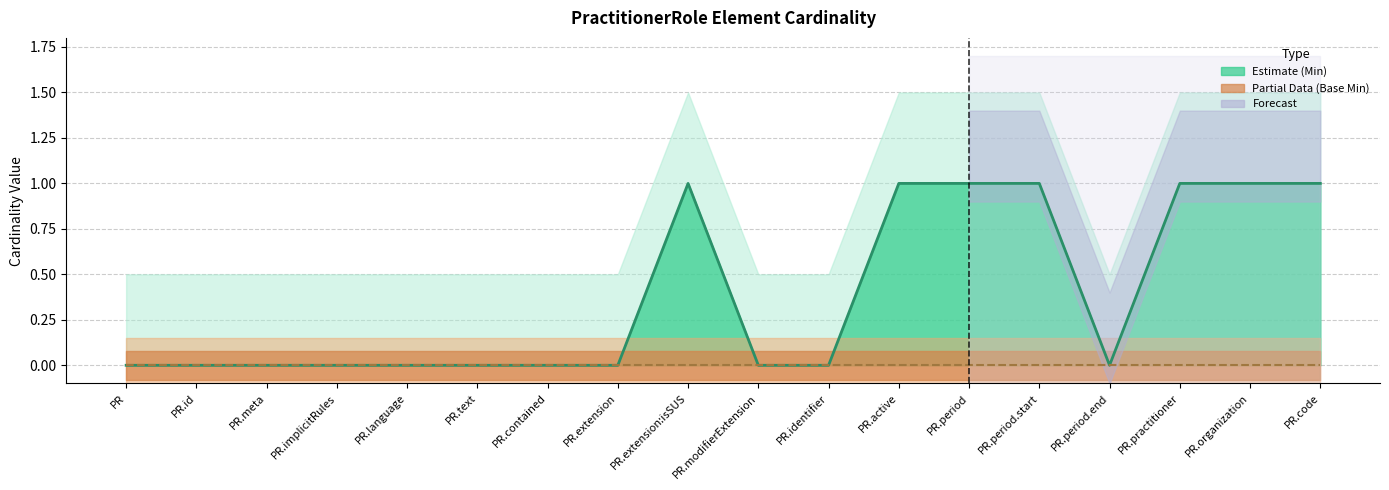

What is the greatest value displayed?

1